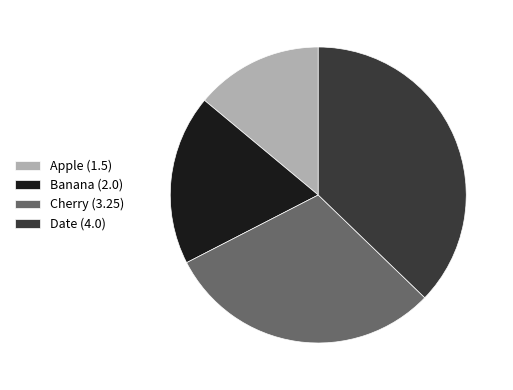

How many slices are in this pie chart?

4